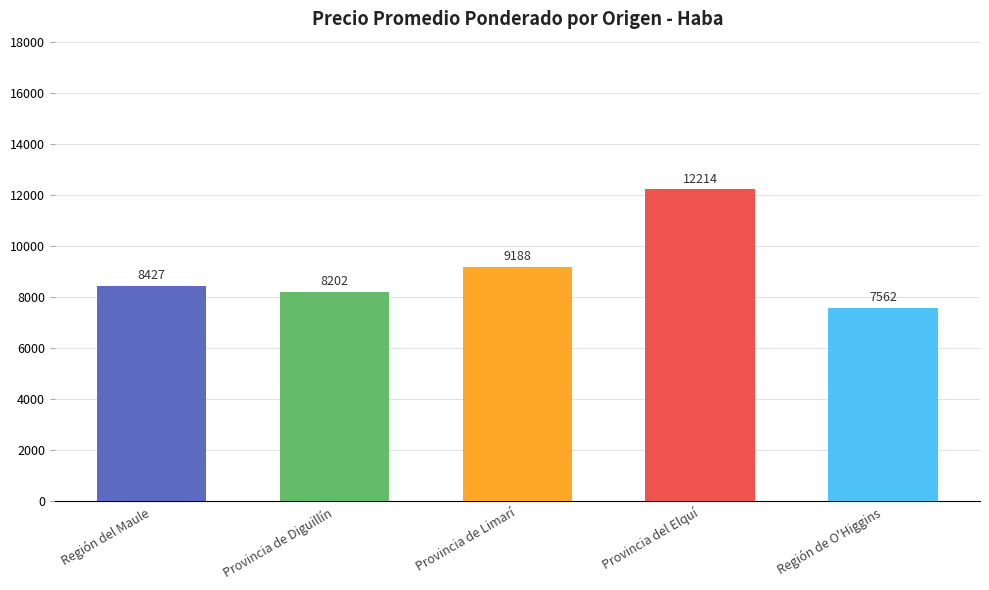

What is the label of the 1st bar from the left?

Región del Maule